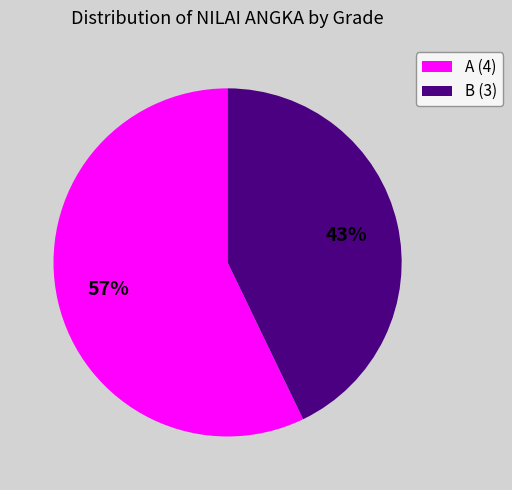

Rank the categories by value from lowest to highest.

B (3), A (4)